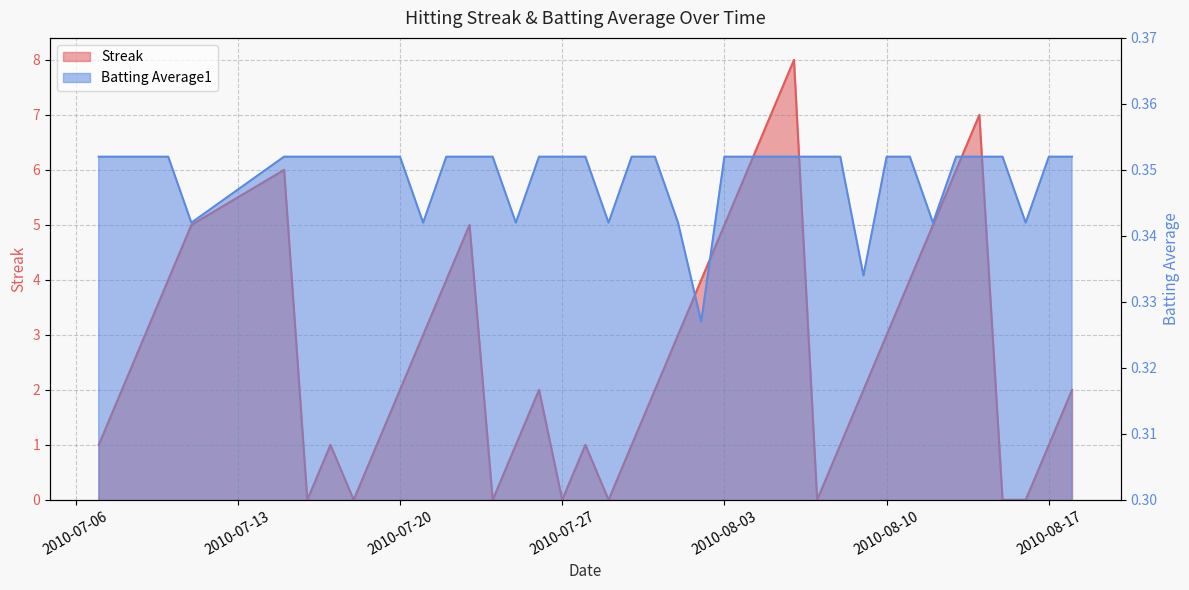

Which category has the highest value across all series?

2010-08-06